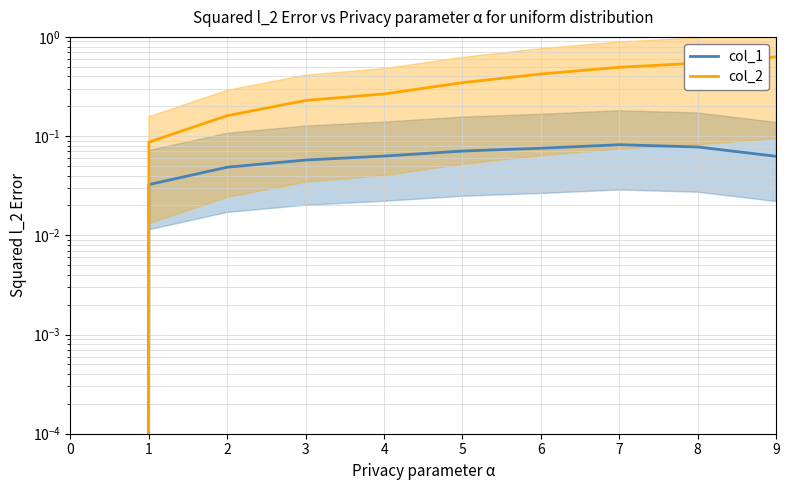

Does the chart have visible grid lines?

Yes